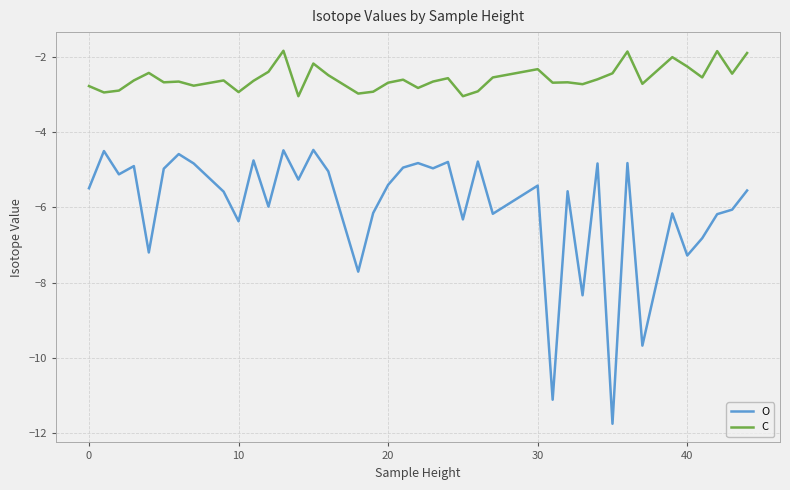

Which series has the widest spread of values?

O